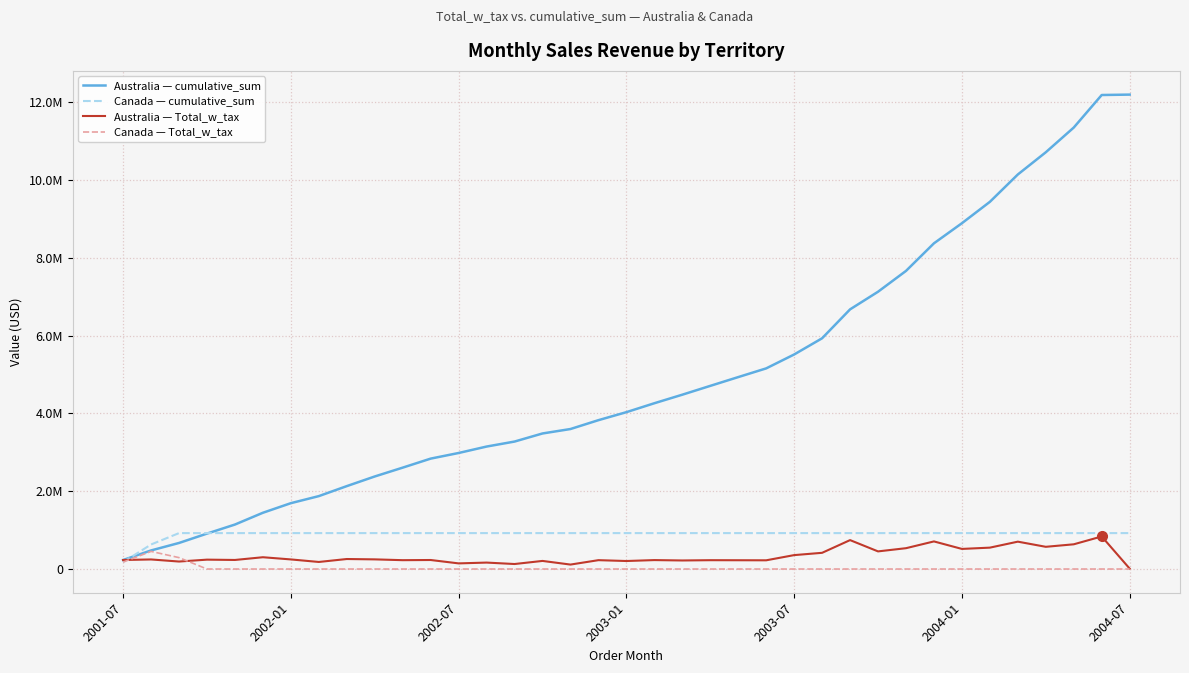

Which series has the largest total across all categories?

Australia — cumulative_sum